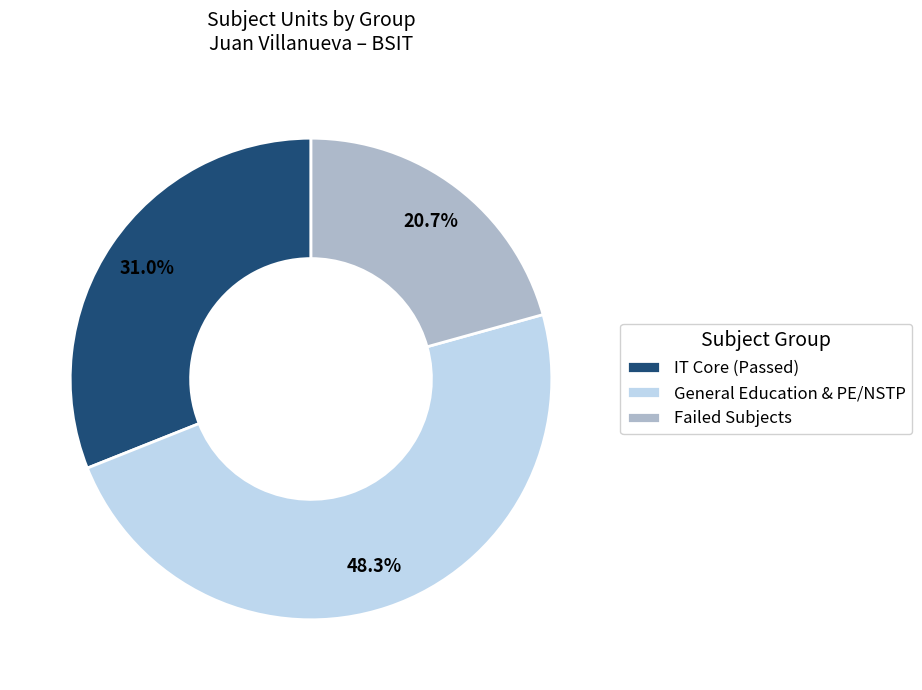

How many segments does this pie chart have?

3